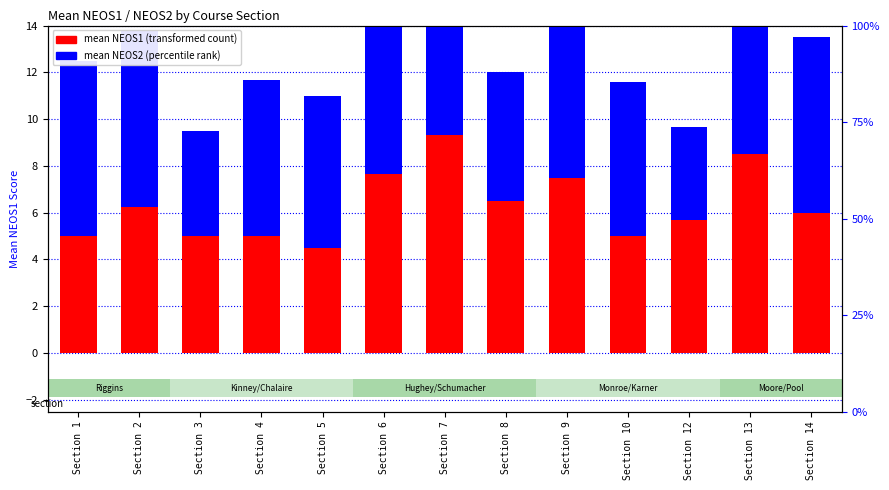

At which label does mean NEOS1 first exceed 6?

Section 2